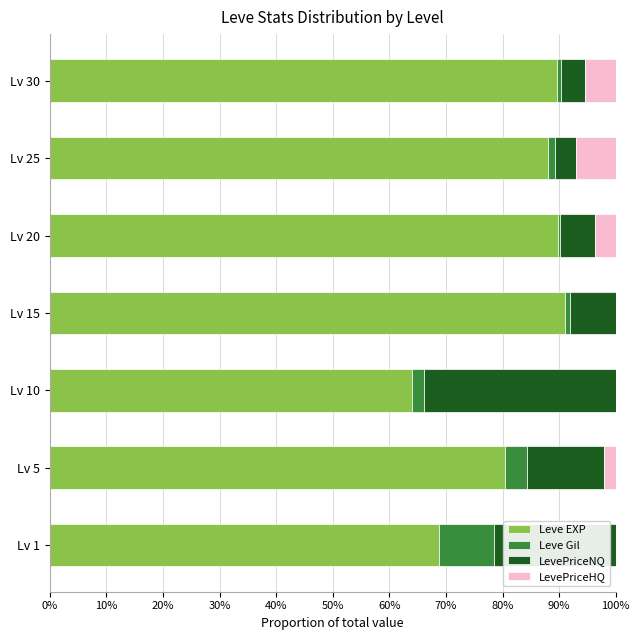

What is the maximum value for Leve EXP?

91.0